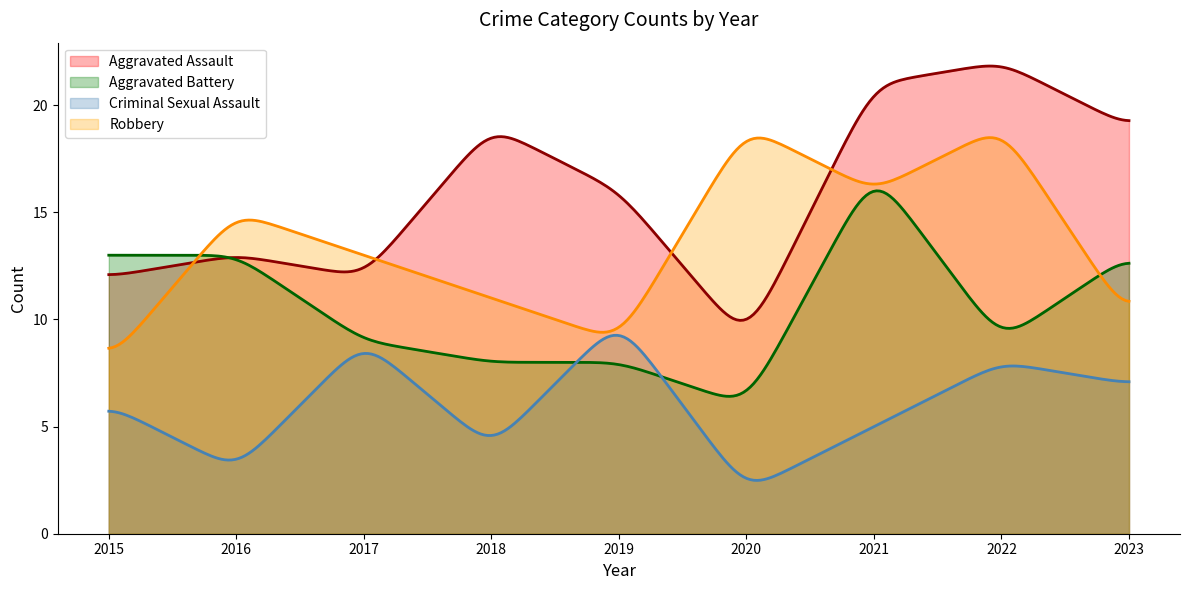

Count the number of data series in this chart.

4